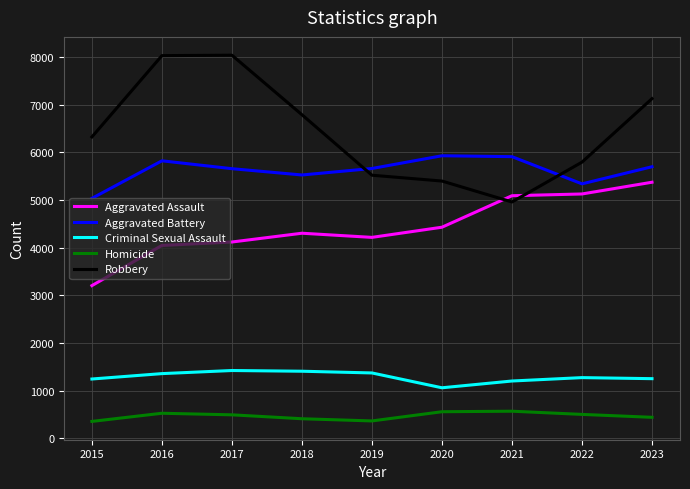

True or false: Criminal Sexual Assault has a value of 1063 at 2020.

True